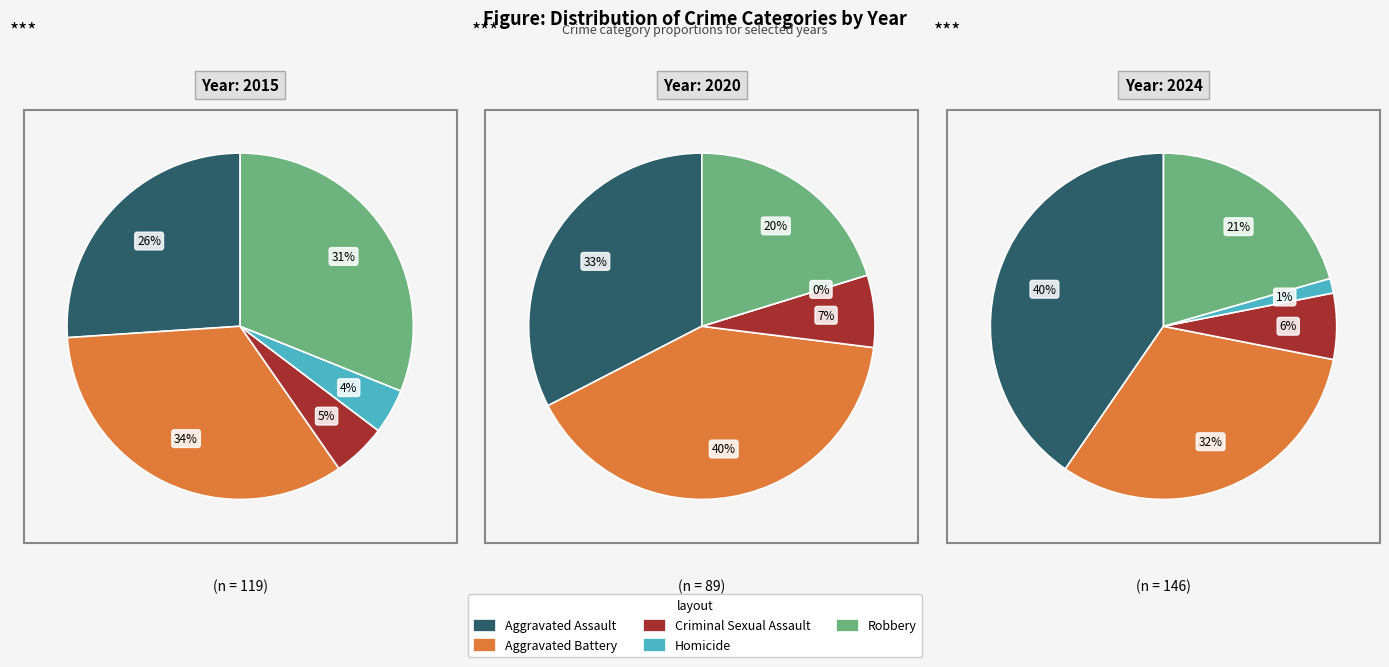

What is the difference between the highest and lowest values at 7?

37